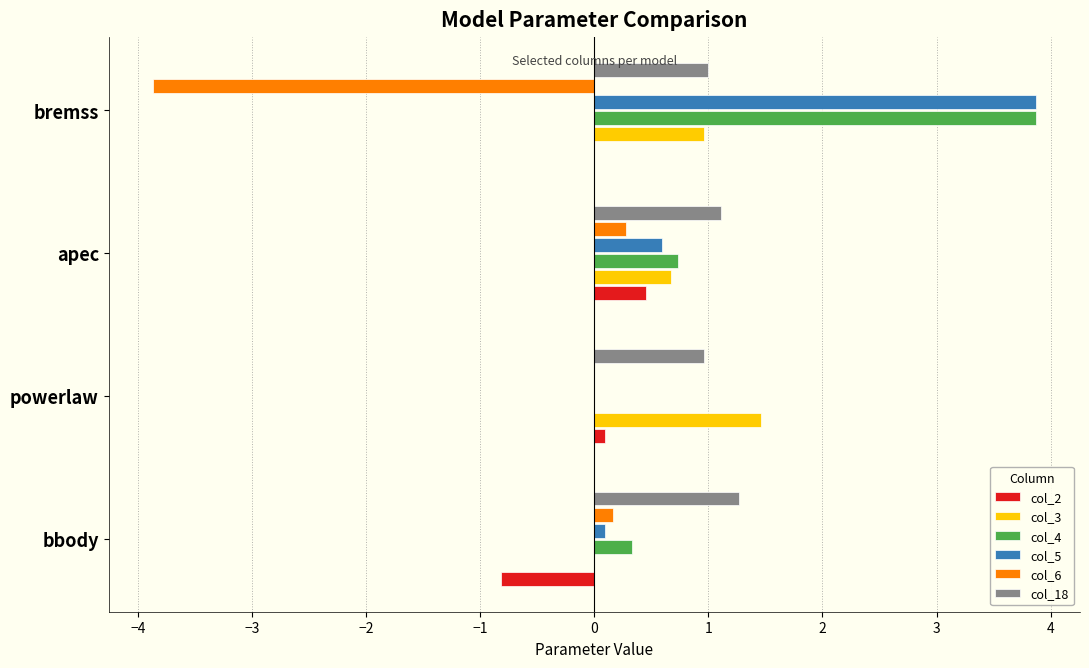

Which series has the largest range (max minus min)?

col_6